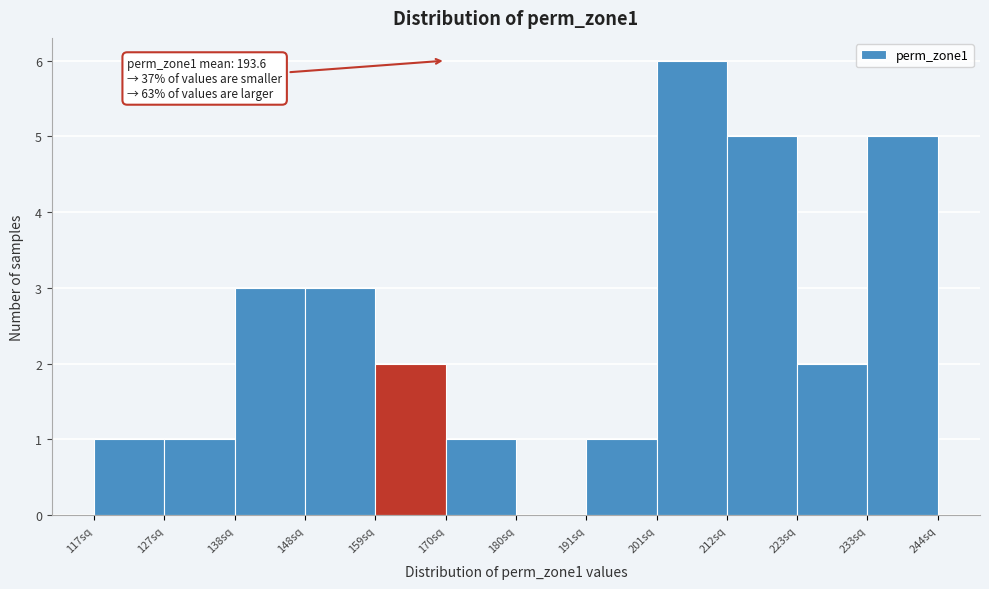

Which range on the x-axis has the tallest bar?

202 to 212